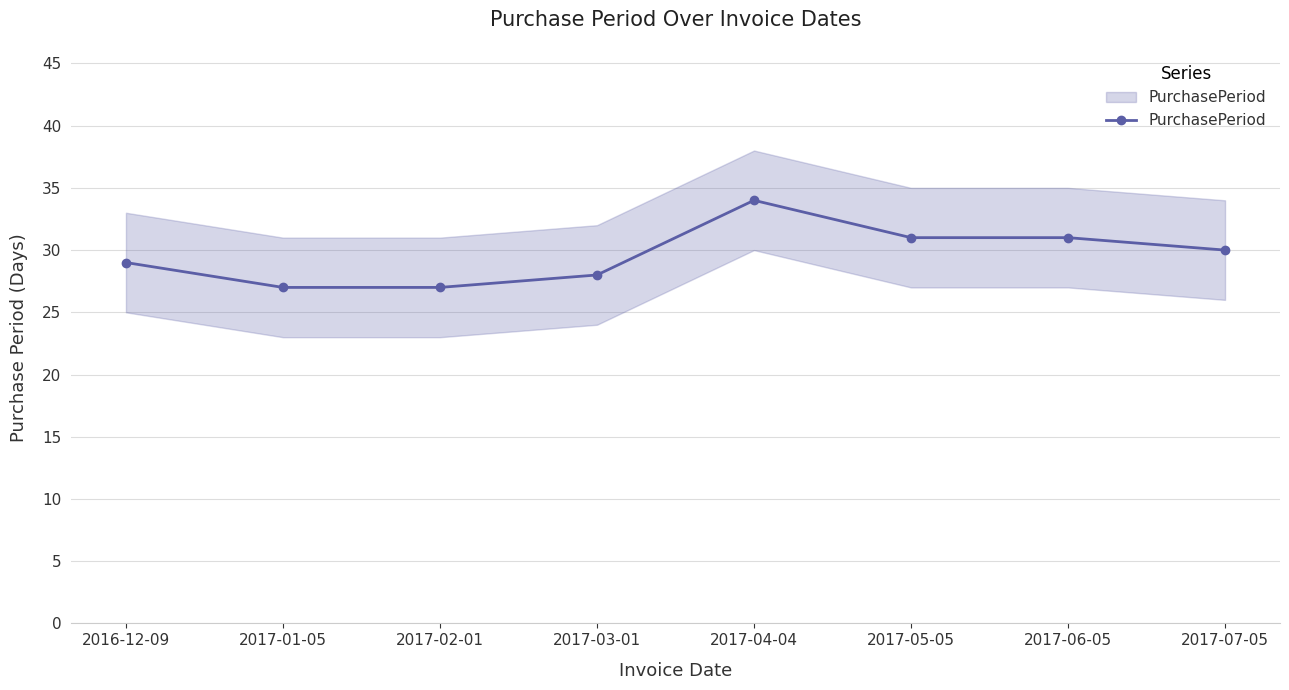

At which category does the data reach its first local peak?

2017-04-04